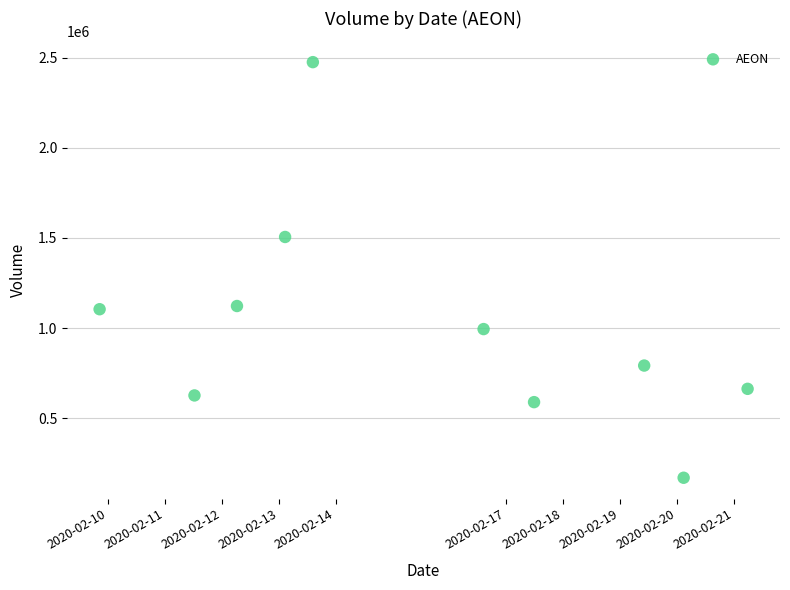

What is the average Y value?

1003900